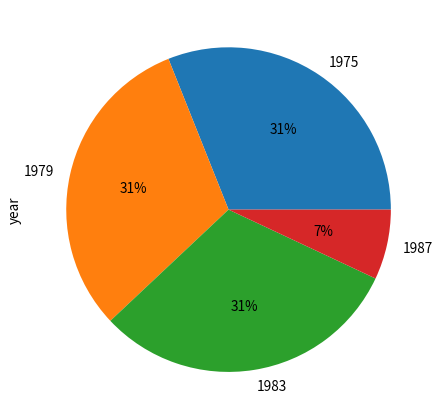

The 1987 slice represents 1% of the pie. True or false?

False